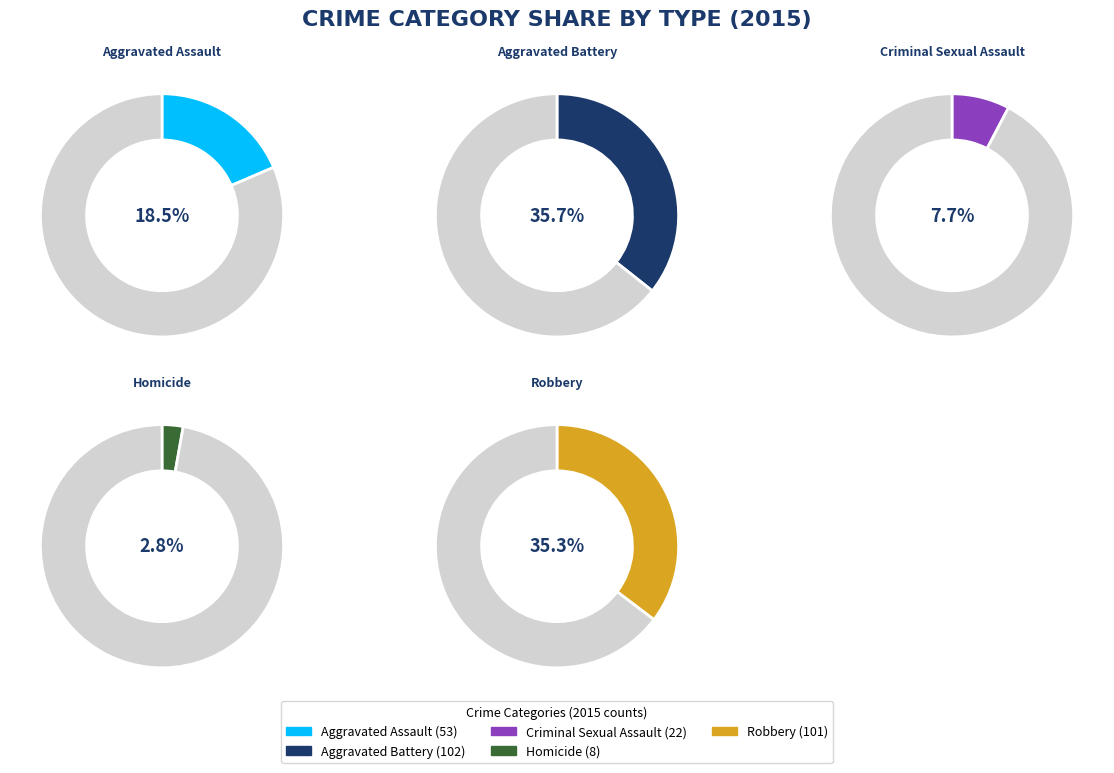

Is there any slice that represents more than half of the pie?

No